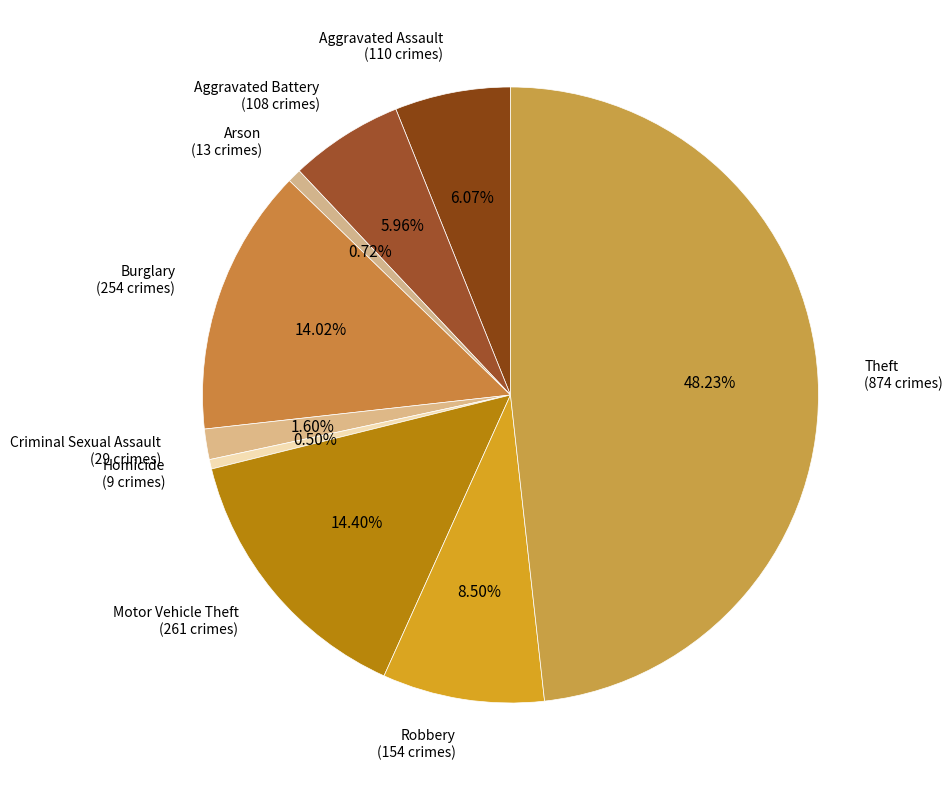

To the nearest percent, what percentage of the pie is Motor Vehicle Theft?

14%